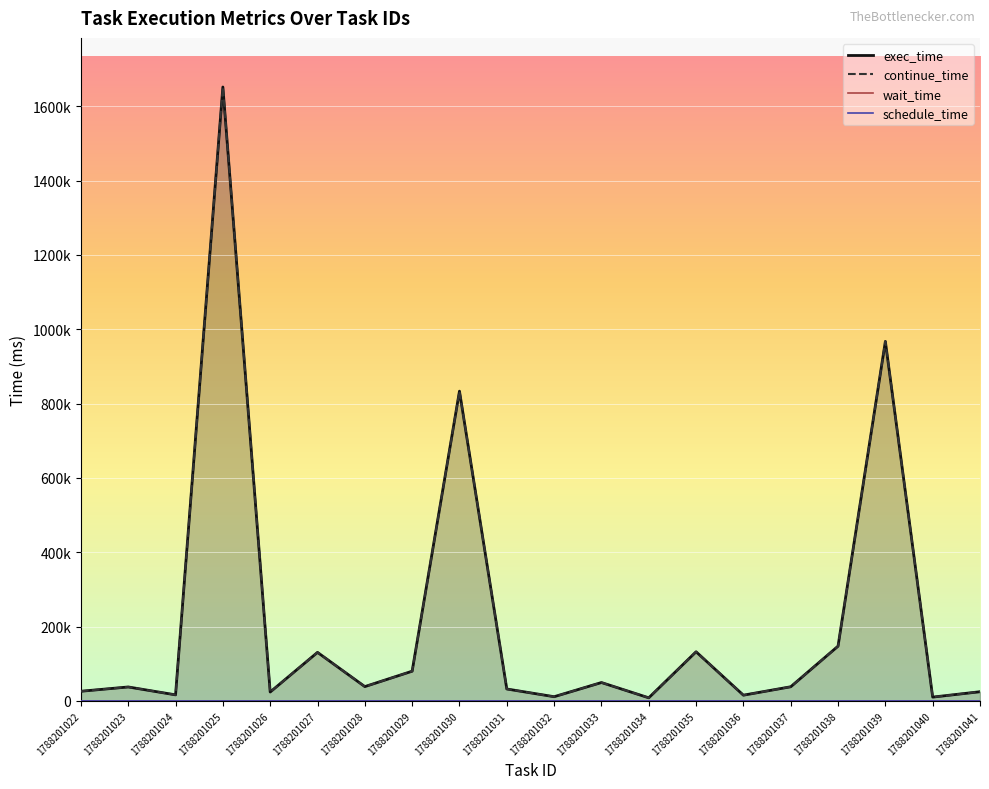

How many values in the continue_time series are below 38137?

10